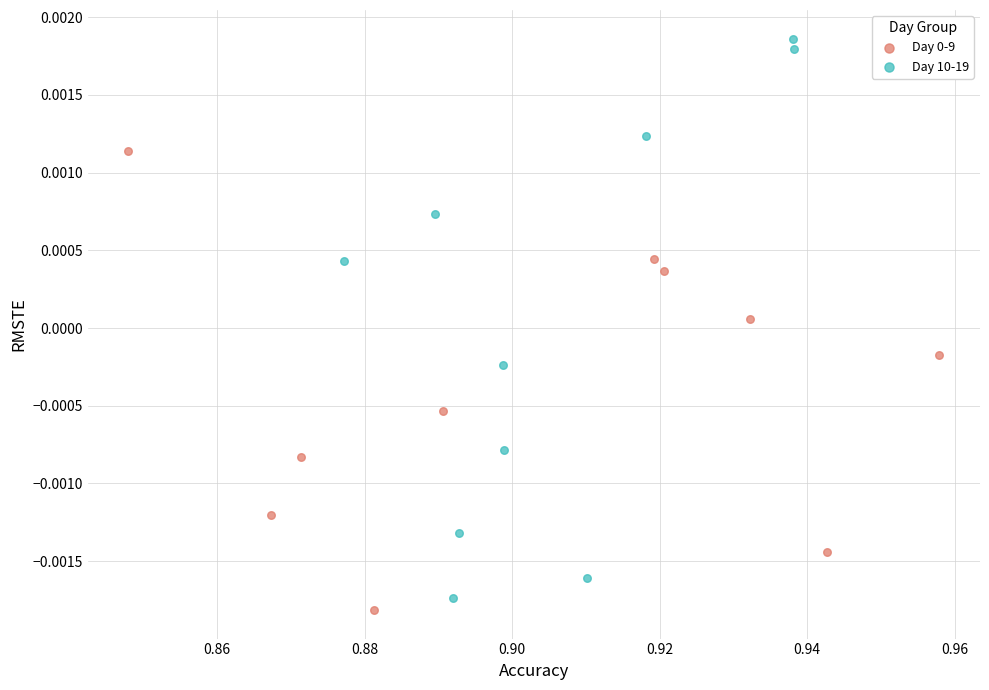

Which series has the widest spread of Y values?

Day 10-19